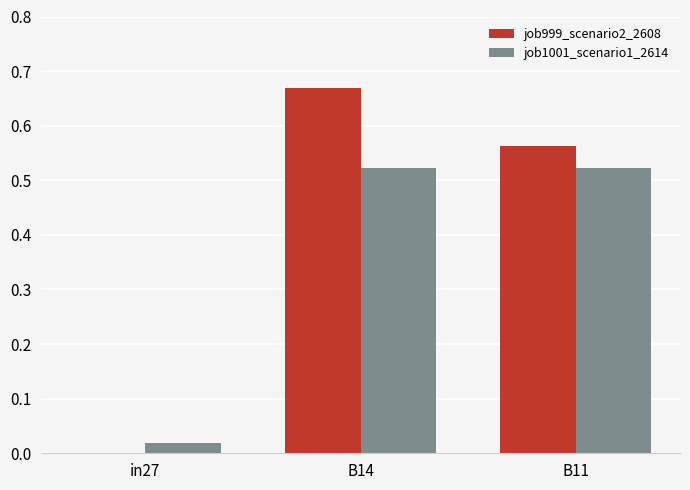

Which series has the largest total across all categories?

job999_scenario2_2608